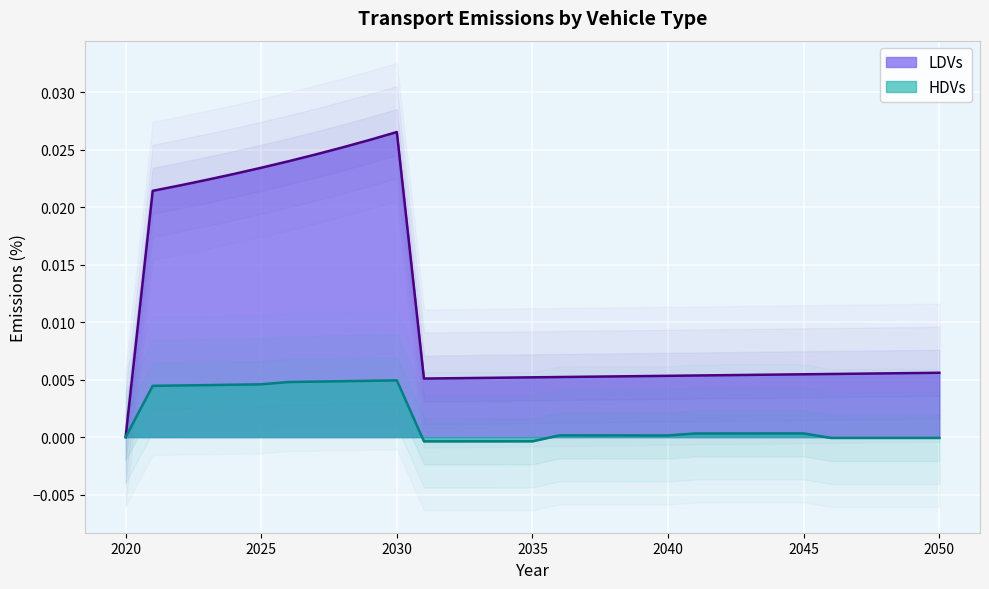

Which has a higher value, 2037 or 2041?

2041